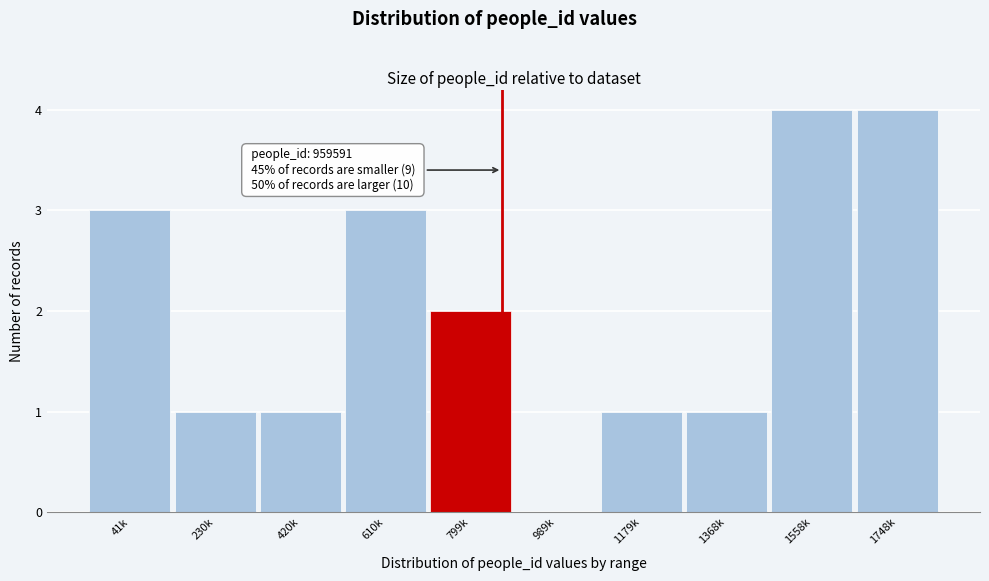

Reading left to right, extract all data points from this chart.

41k=3	230k=1	420k=1	610k=3	799k=2	989k=0	1179k=1	1368k=1	1558k=4	1748k=4